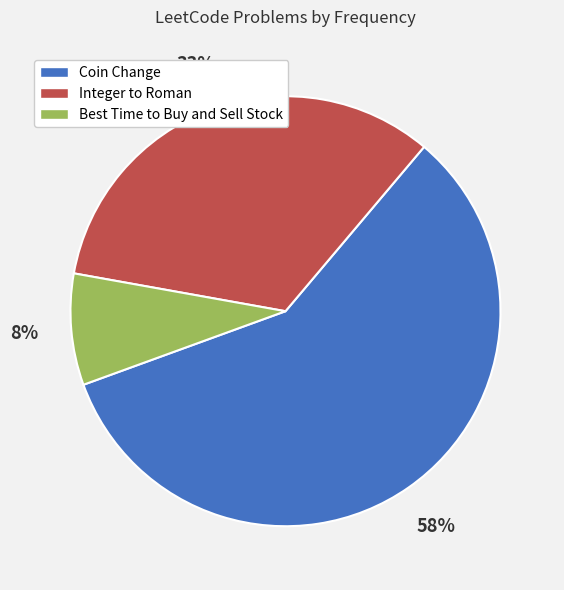

True or false: Integer to Roman accounts for 33% of the total.

True